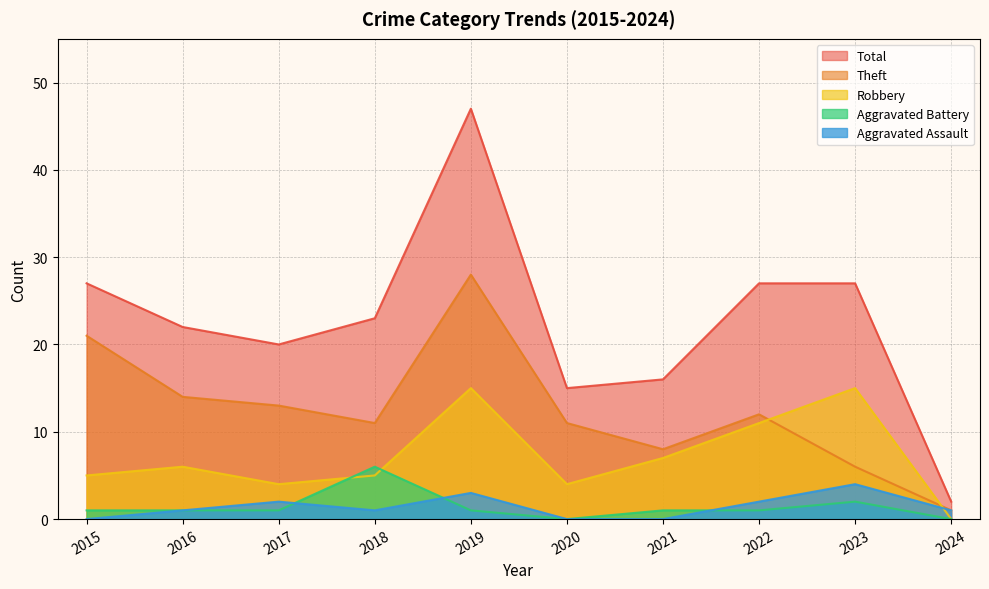

Which has a higher value, 2016 or 2021?

2016